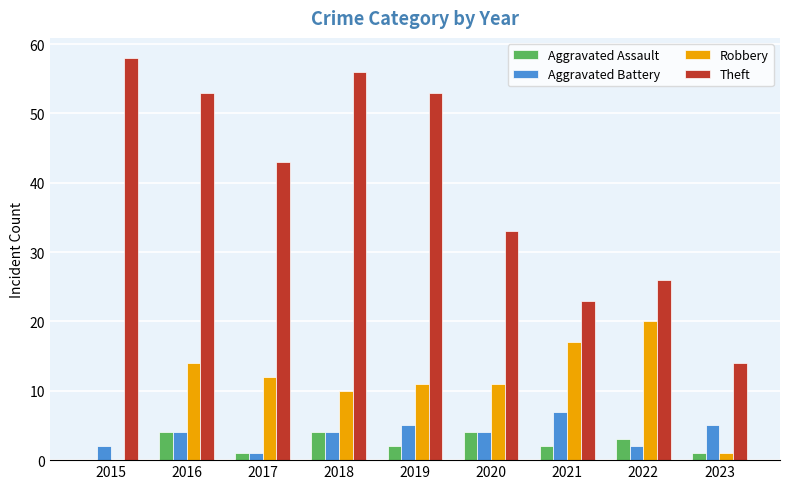

What is the sum of all Robbery values?

96